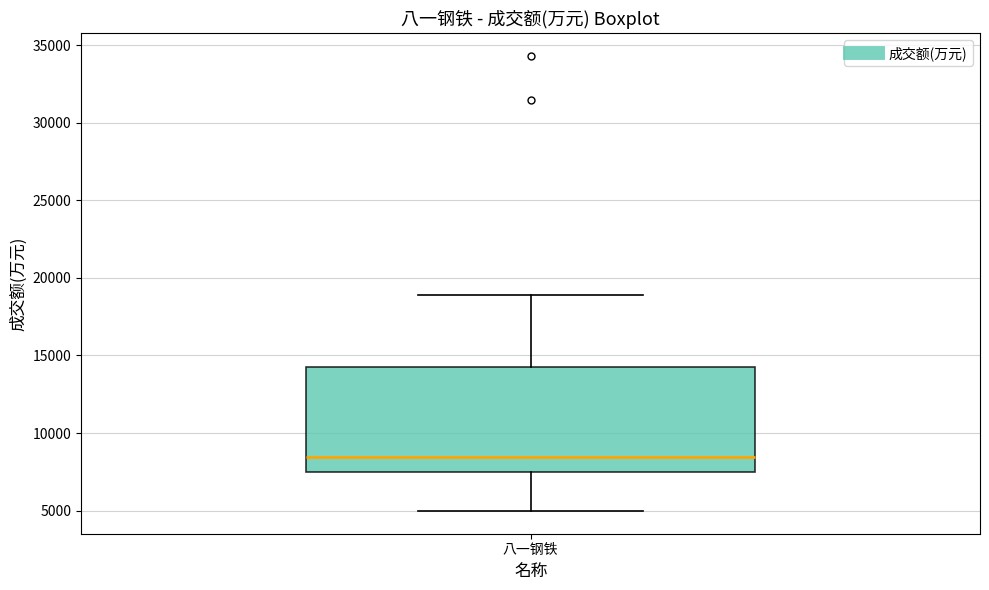

Read this box plot against the y-axis: the position of the median line, the range covered by the box, and the ends of both whiskers. The values are not printed on the chart, so give them approximately, as read against the axis.

median 8500, box 7500 to 14500, whiskers 5000 to 19000